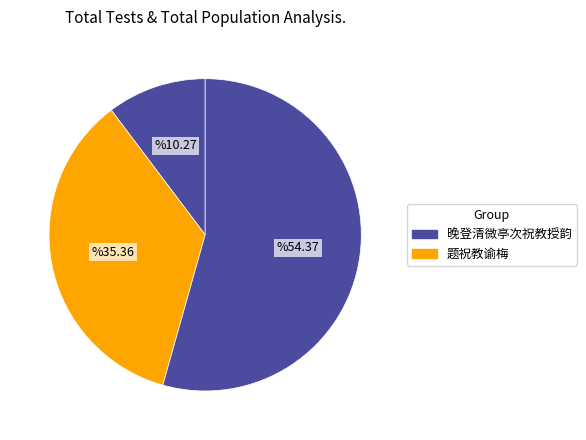

Count the number of slices in the pie.

3